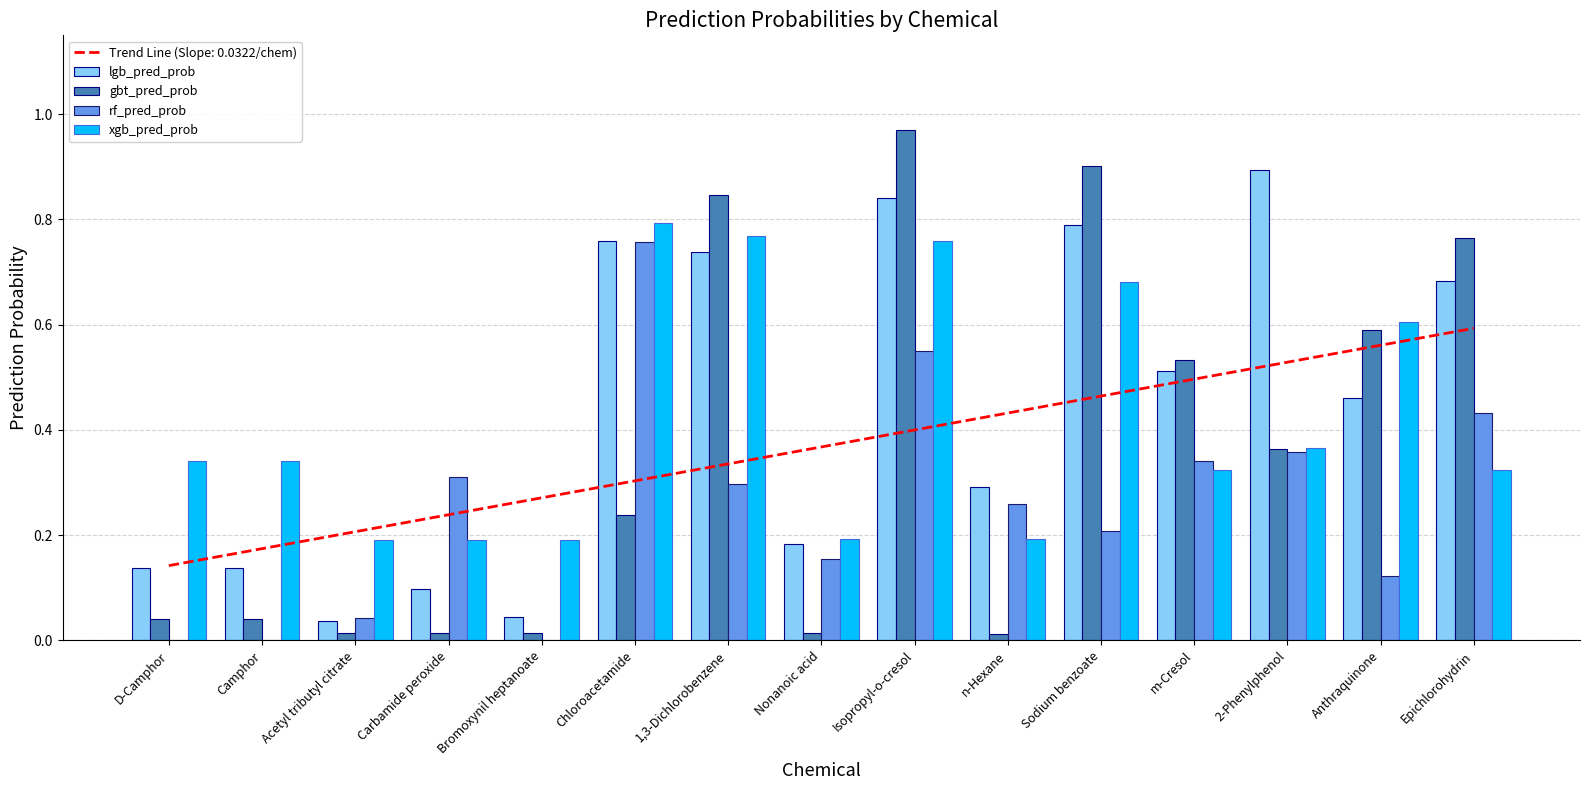

How many data points does each series have?

15